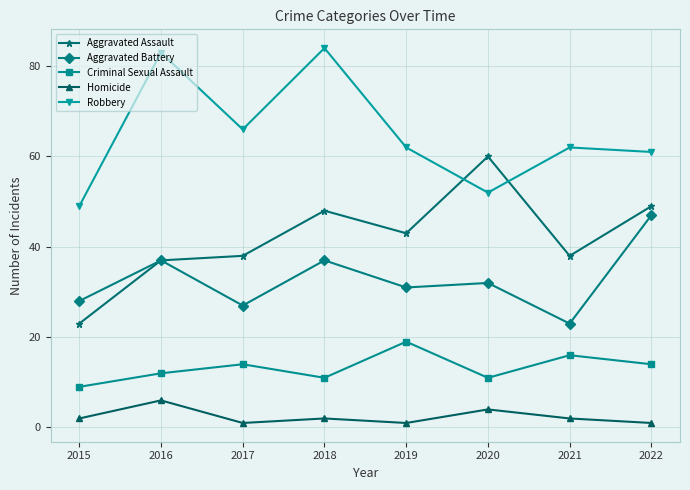

Count the number of data series in this chart.

5